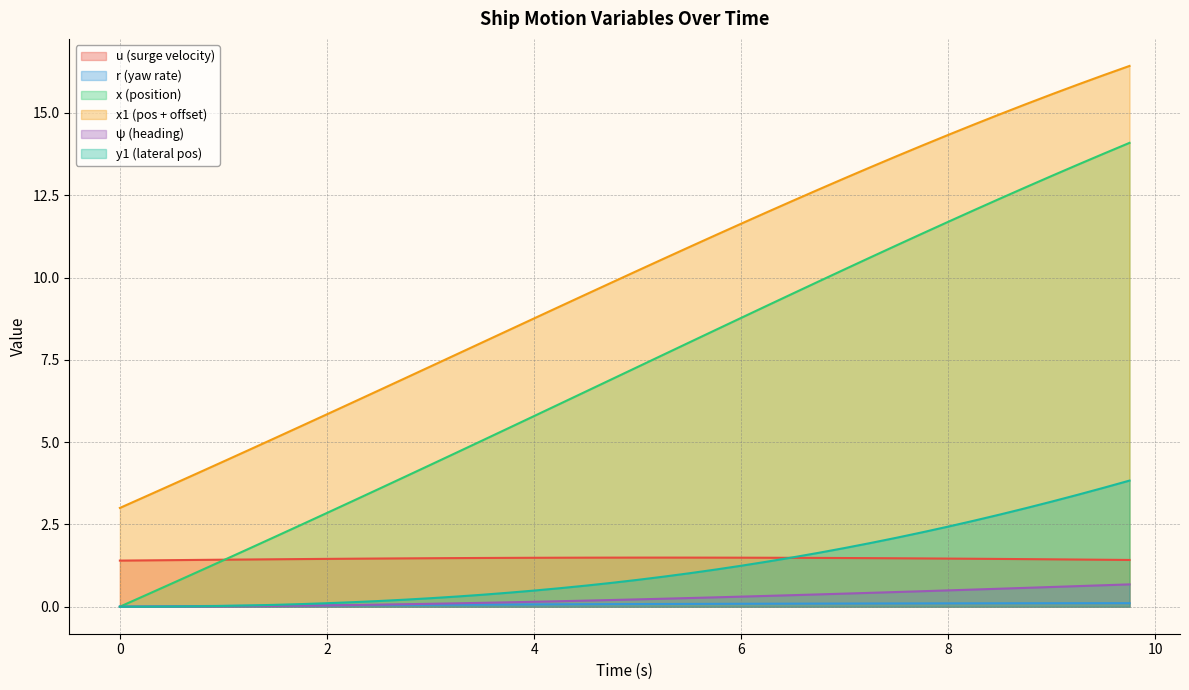

Which series has the largest total across all categories?

x1 (pos + offset)